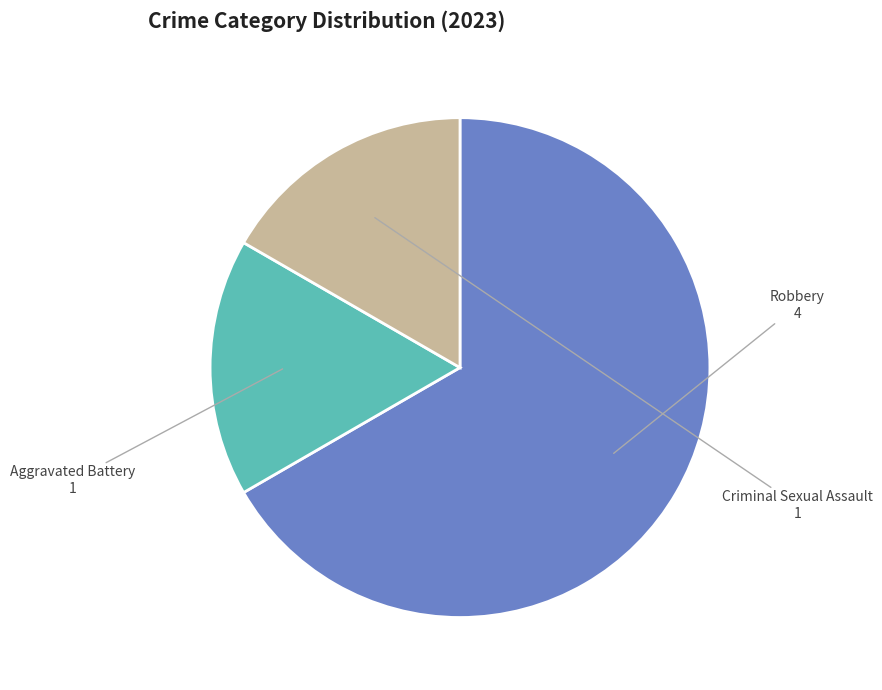

True or false: Aggravated Battery accounts for 10% of the total.

False